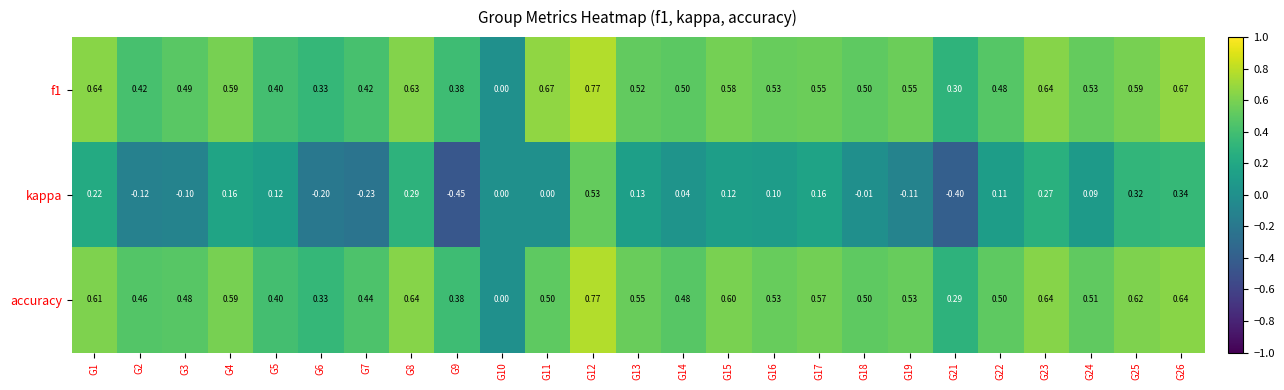

Which series changed the most between G21 and G23?

kappa